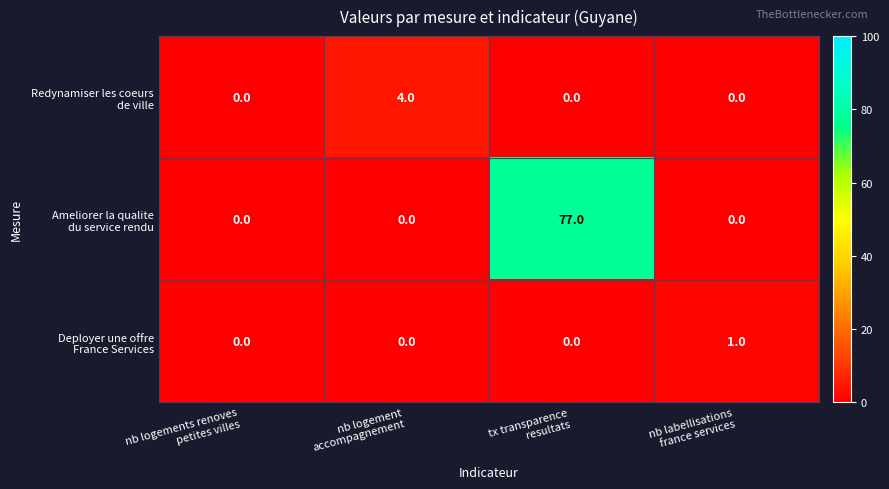

Count the number of categories in the chart.

4